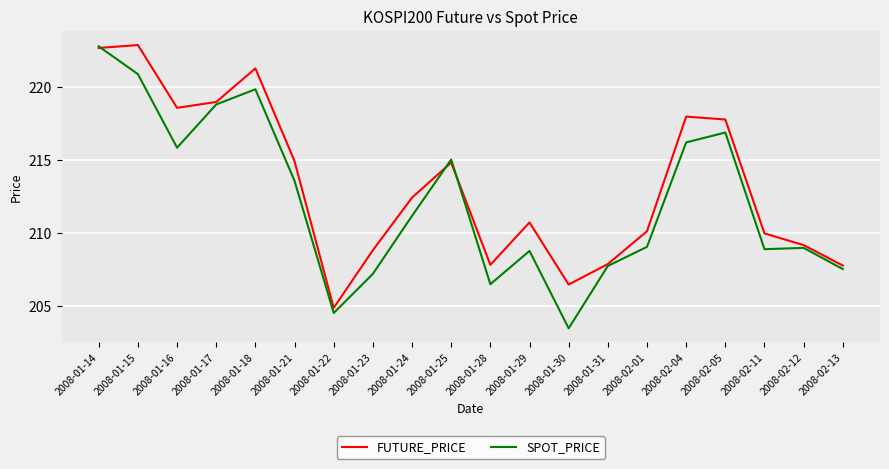

What is the difference between the highest and lowest values at 2008-01-28?

1.3